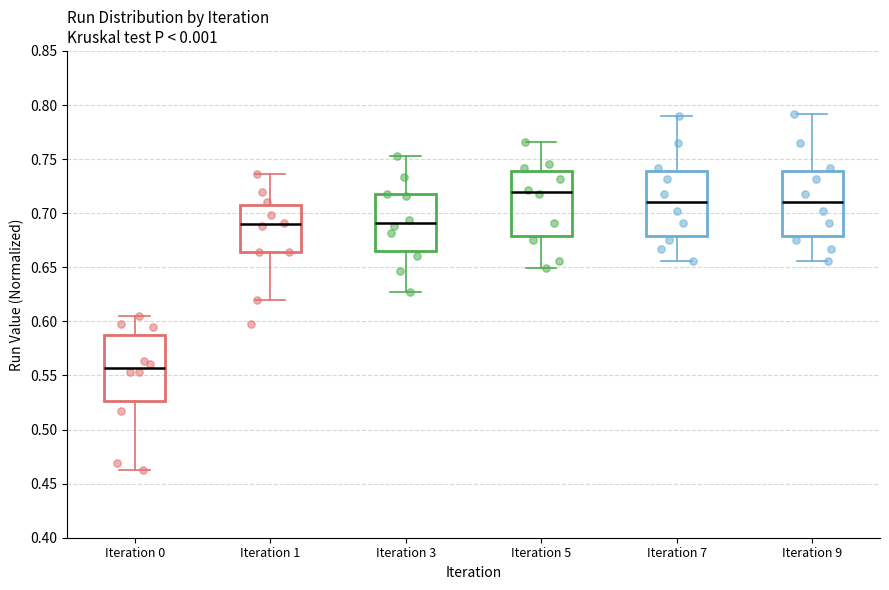

Where is the upper edge of the box for Iteration 0 on the y-axis? The values are not printed on the chart, so give them approximately, as read against the axis.

0.585